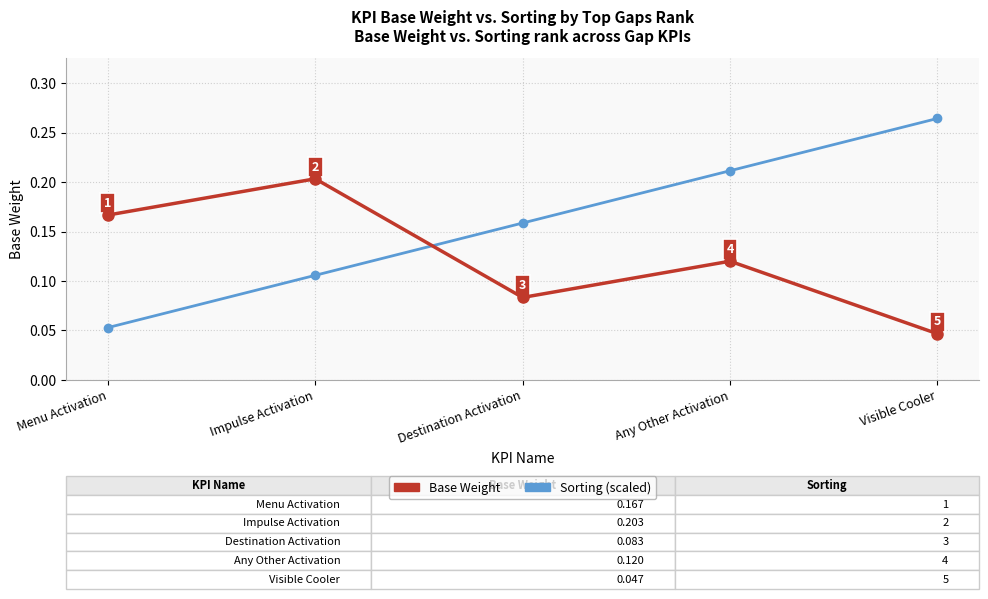

Which series ends up on top after the final intersection of Sorting (scaled) and Base Weight?

Sorting (scaled)